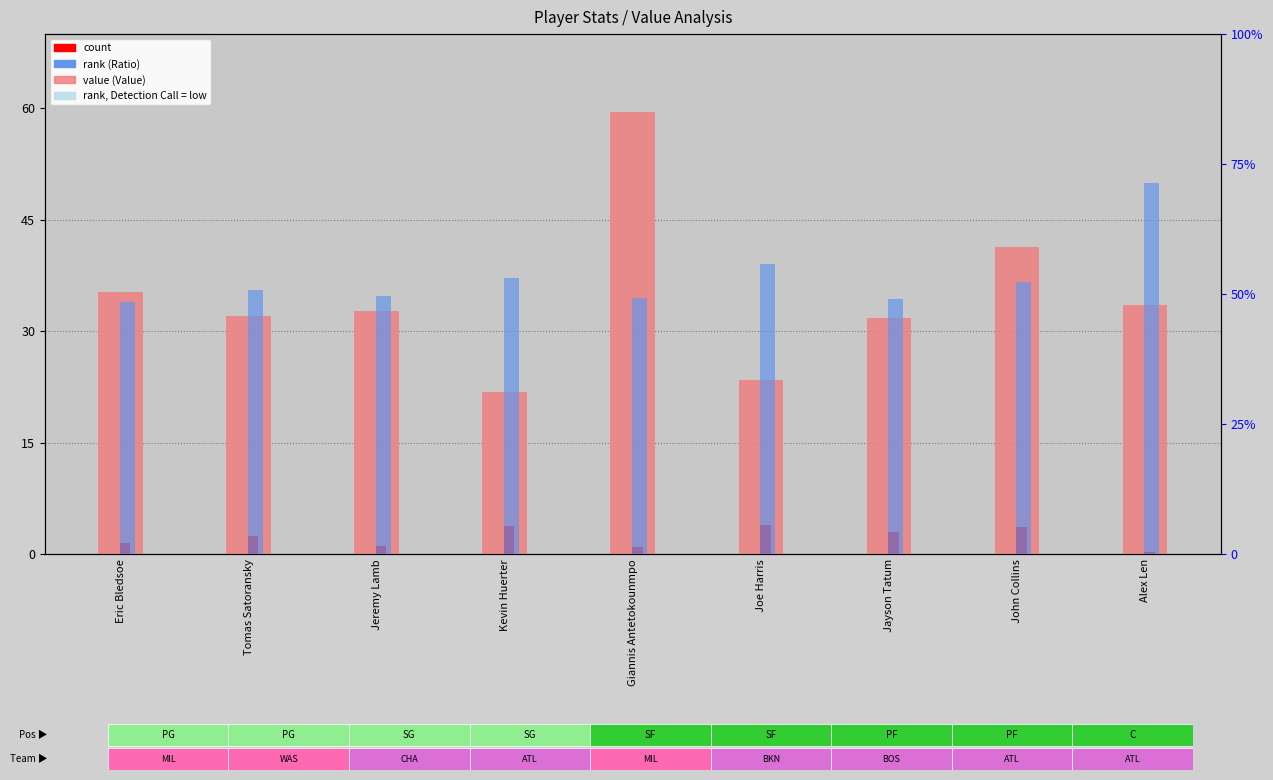

What is the spread (max minus min) of values at Kevin Huerter?

49.3